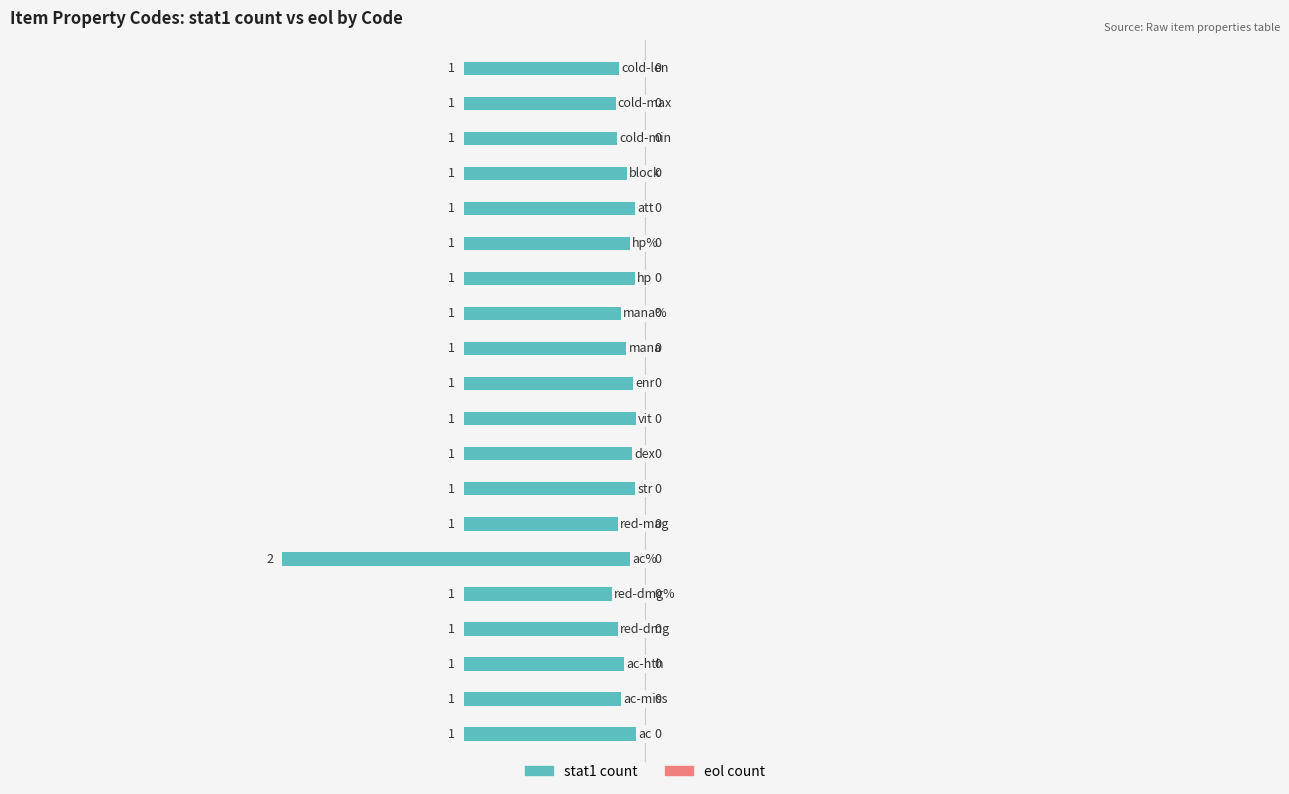

Does the chart contain stacked bars?

No